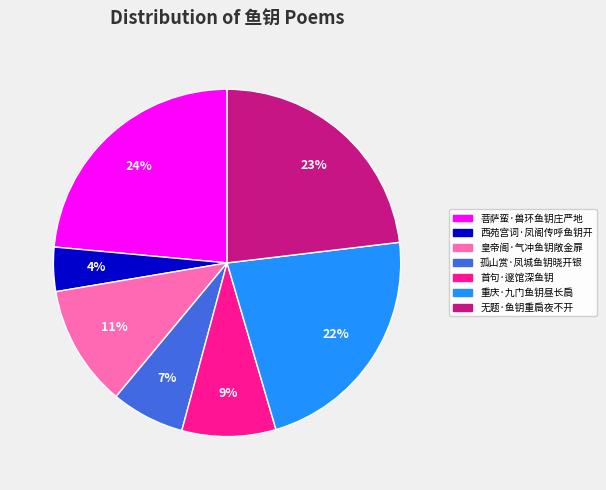

Count the number of slices in the pie.

7